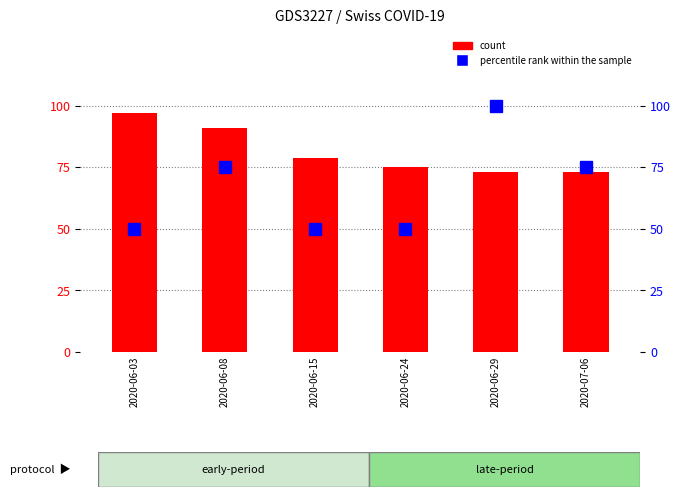

Which series has the largest total across all categories?

count